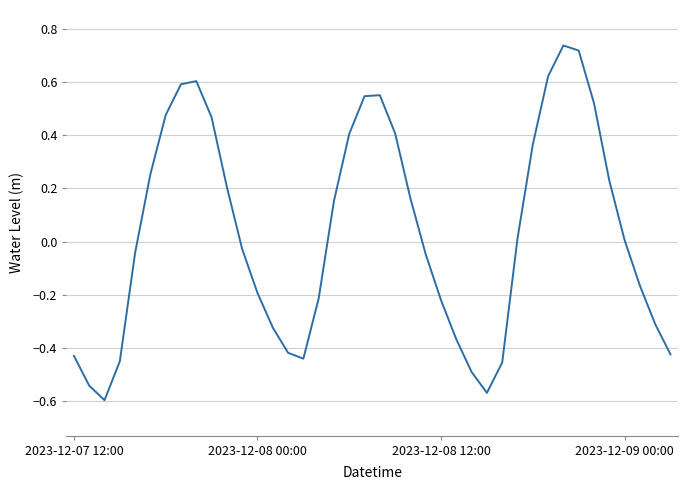

What is the difference between the maximum and minimum values?

1.3